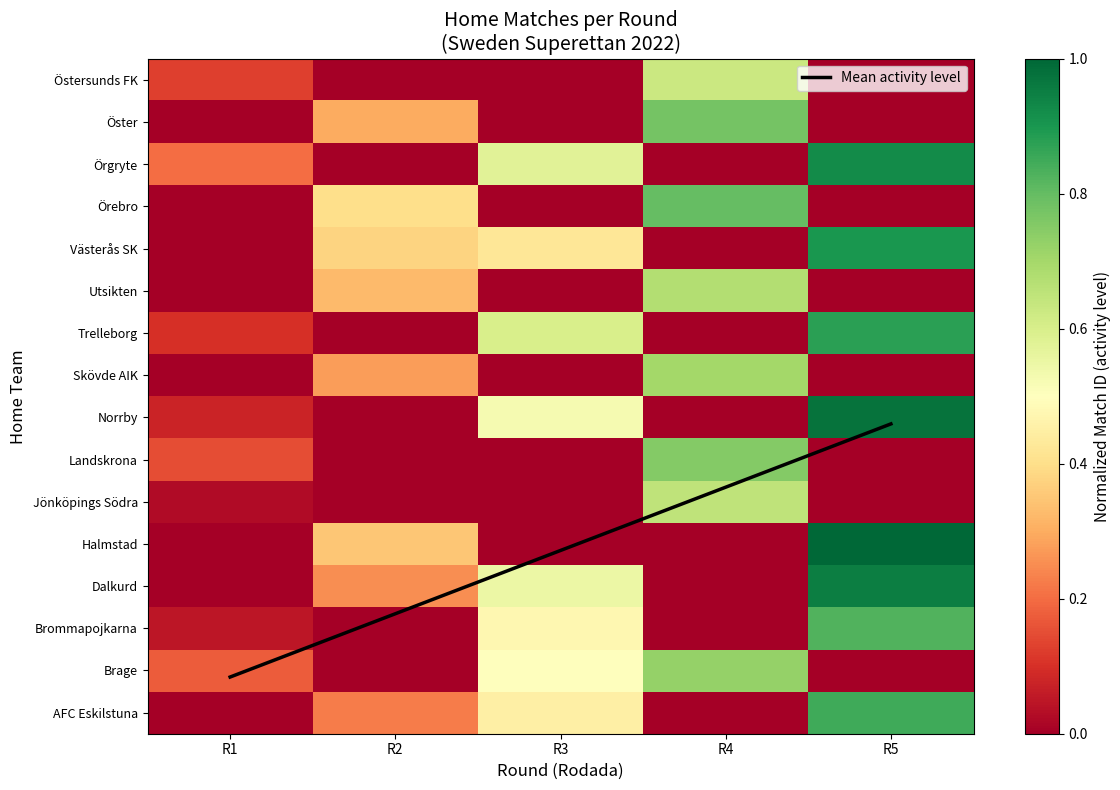

At which category is the sum across all series the highest?

R5